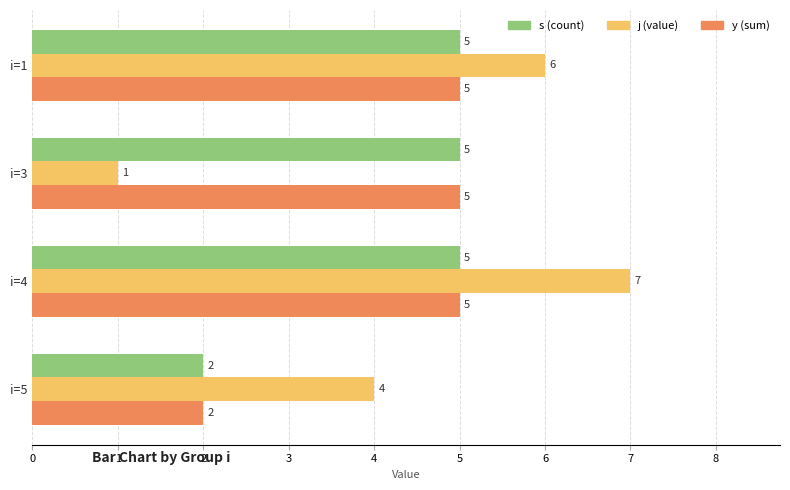

What is the maximum value shown in the chart?

7